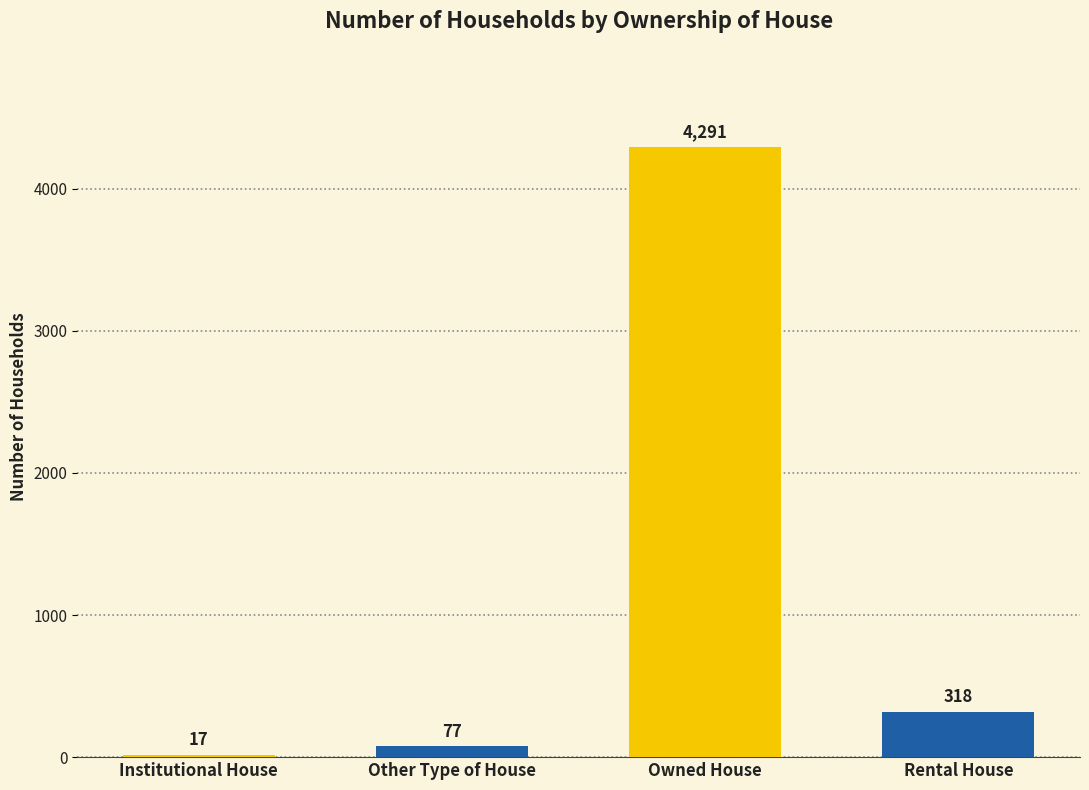

Between Owned House and Rental House, which is larger?

Owned House